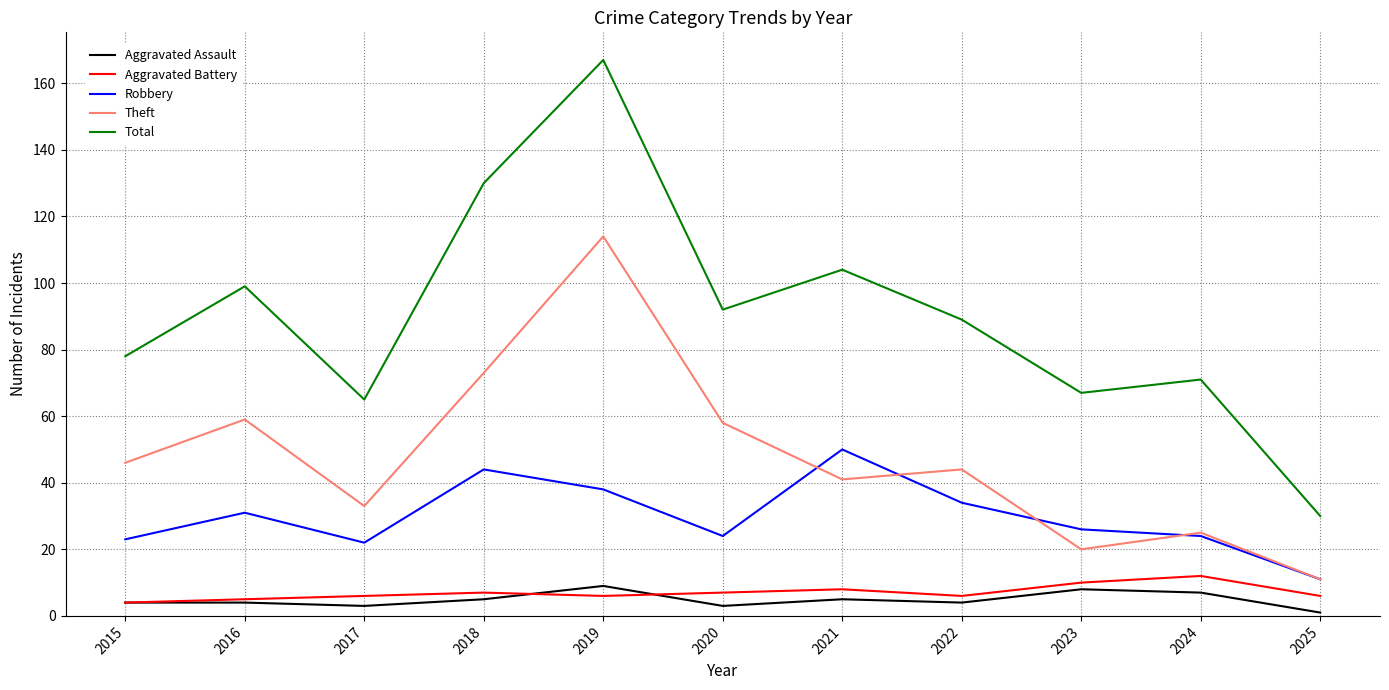

What is the difference between the highest and lowest values at 2016?

95